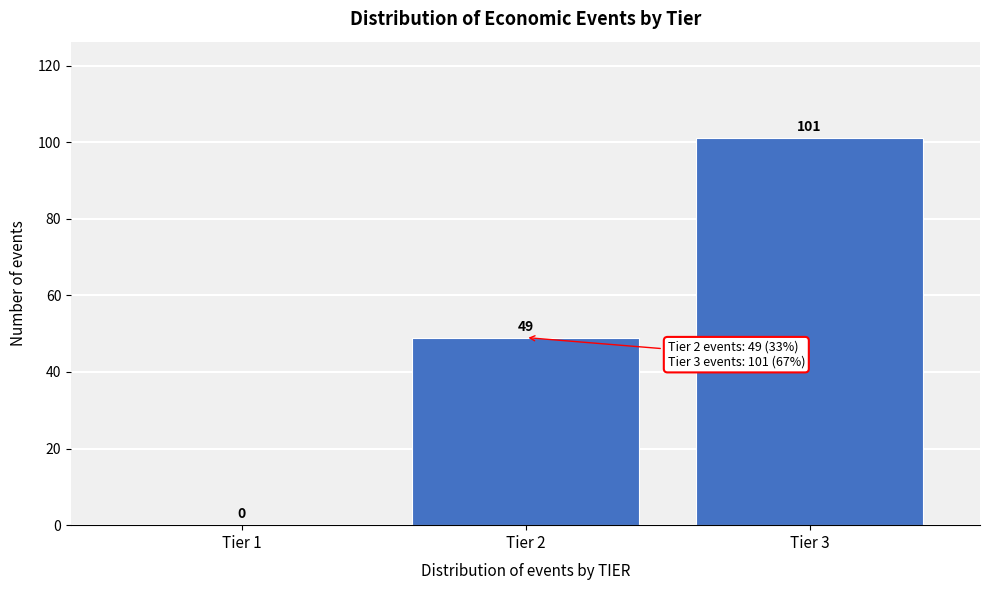

Reading left to right, extract all data points from this chart.

Tier 1=0	Tier 2=49	Tier 3=101